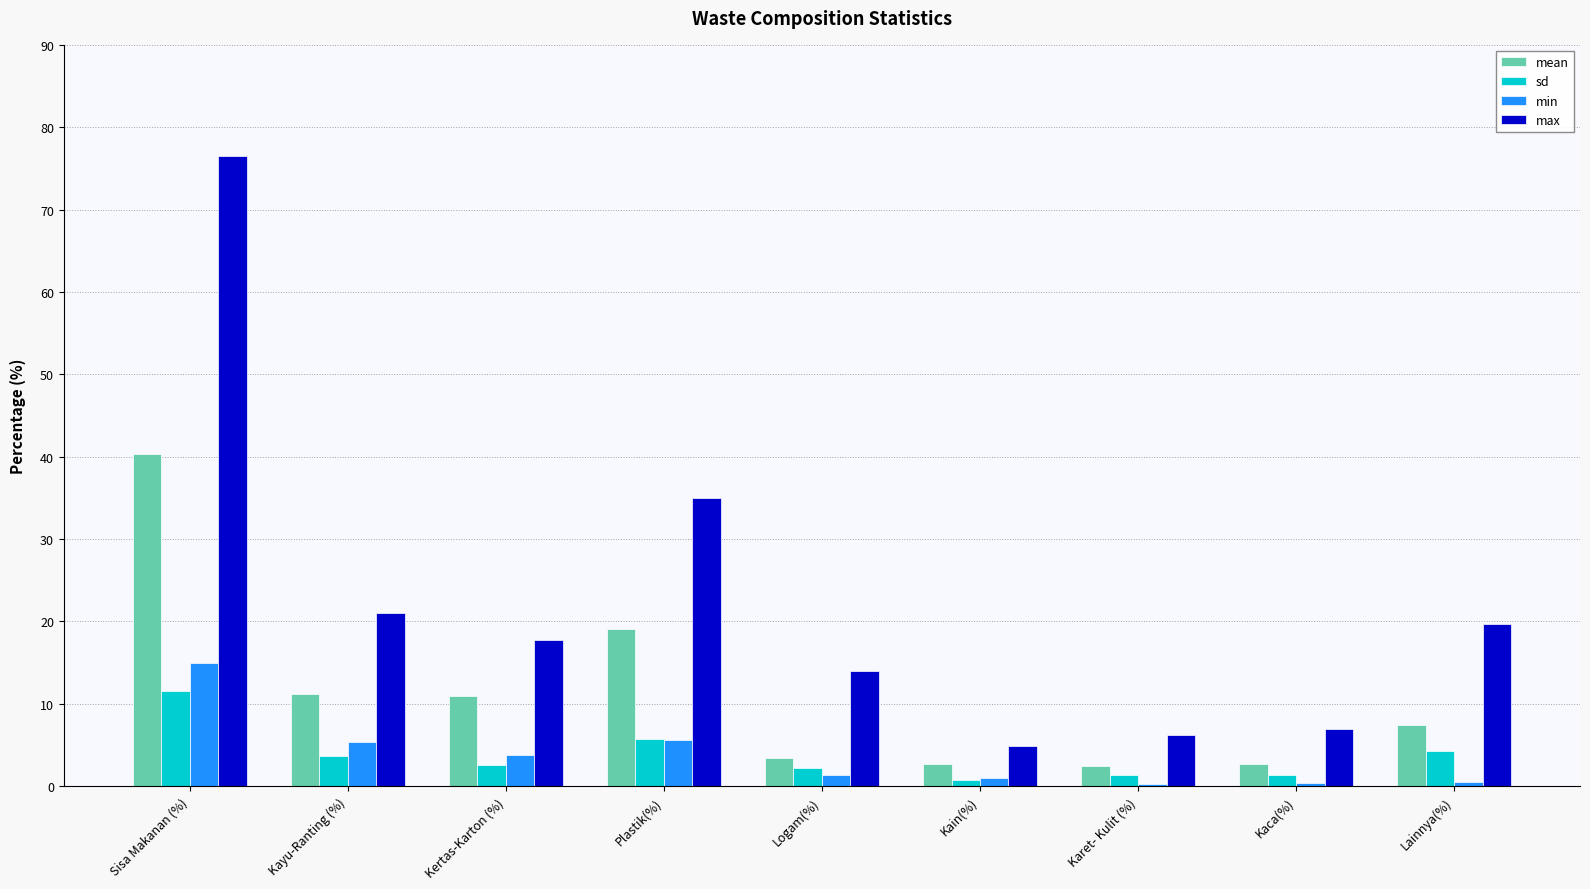

Rank the series at Sisa Makanan (%) from highest to lowest value.

max, mean, min, sd